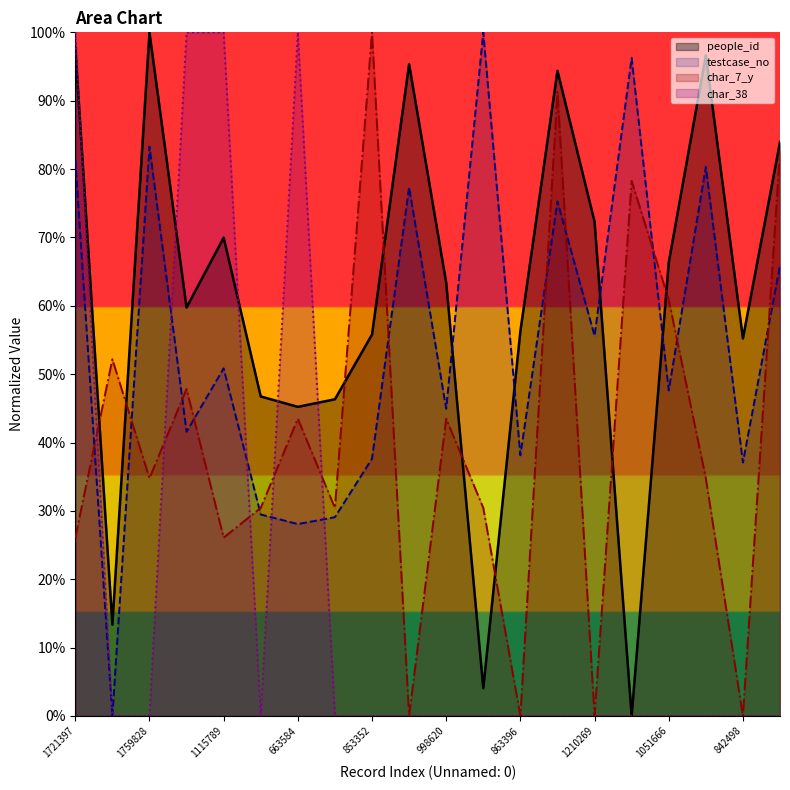

Which series ends up on top after the final intersection of testcase_no and char_38?

testcase_no